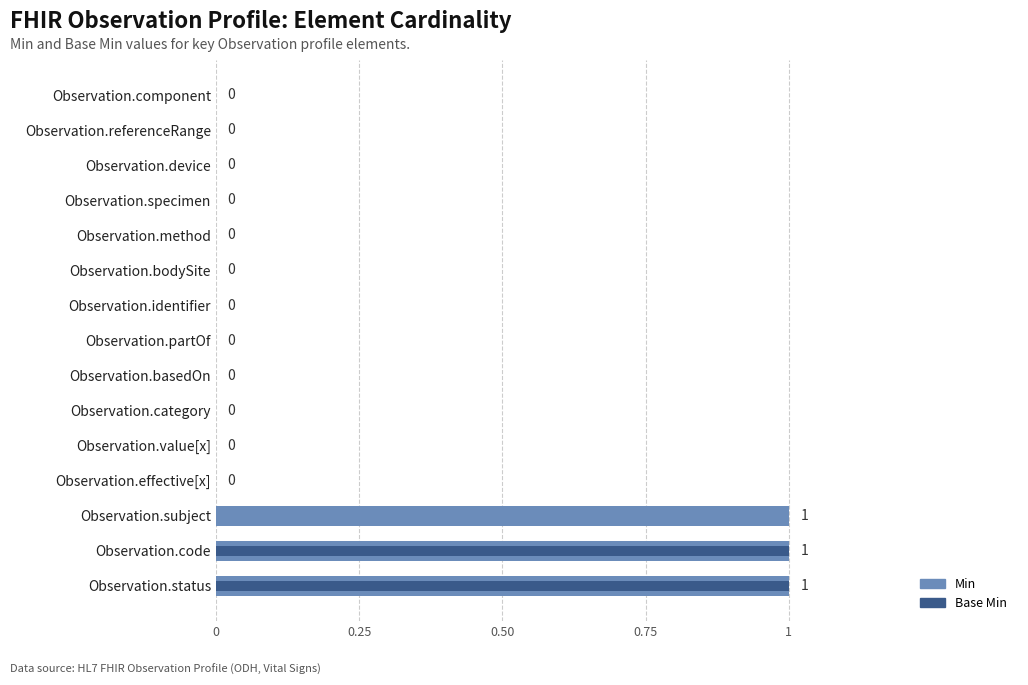

How many Base Min values are between 0 and 1?

15